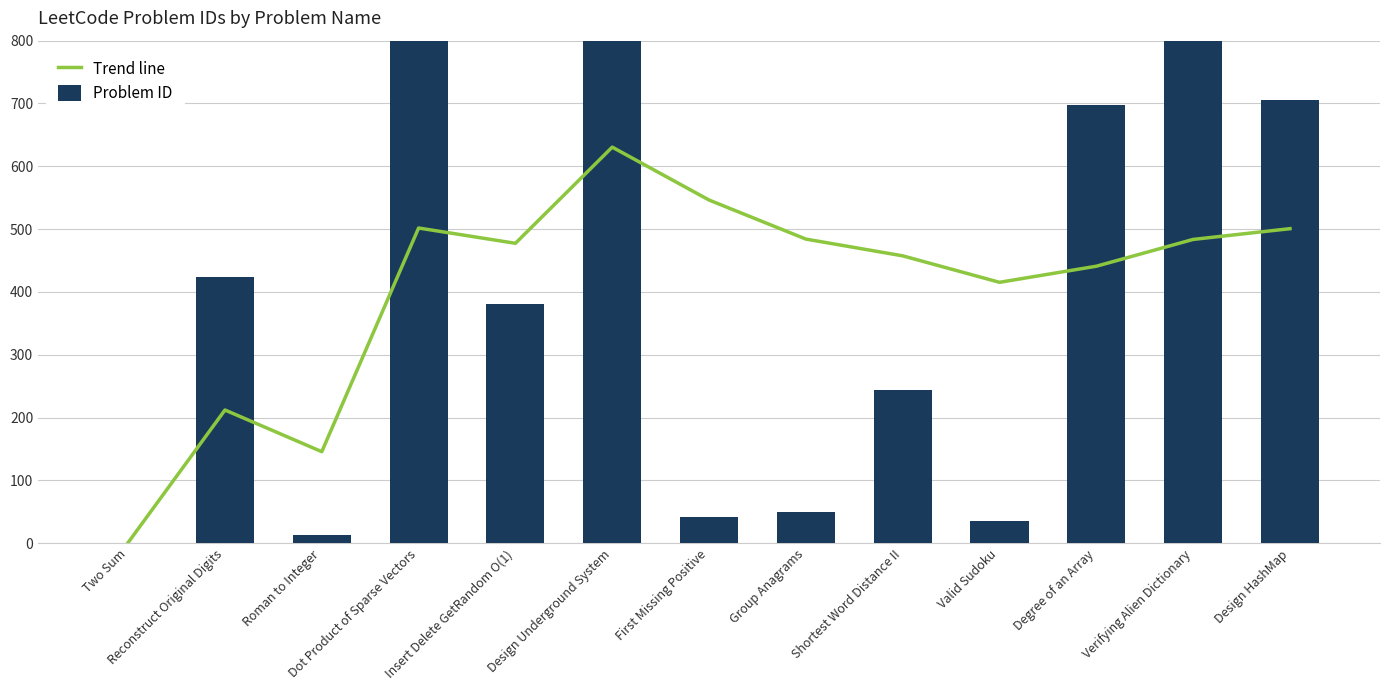

Count the number of categories in the chart.

13